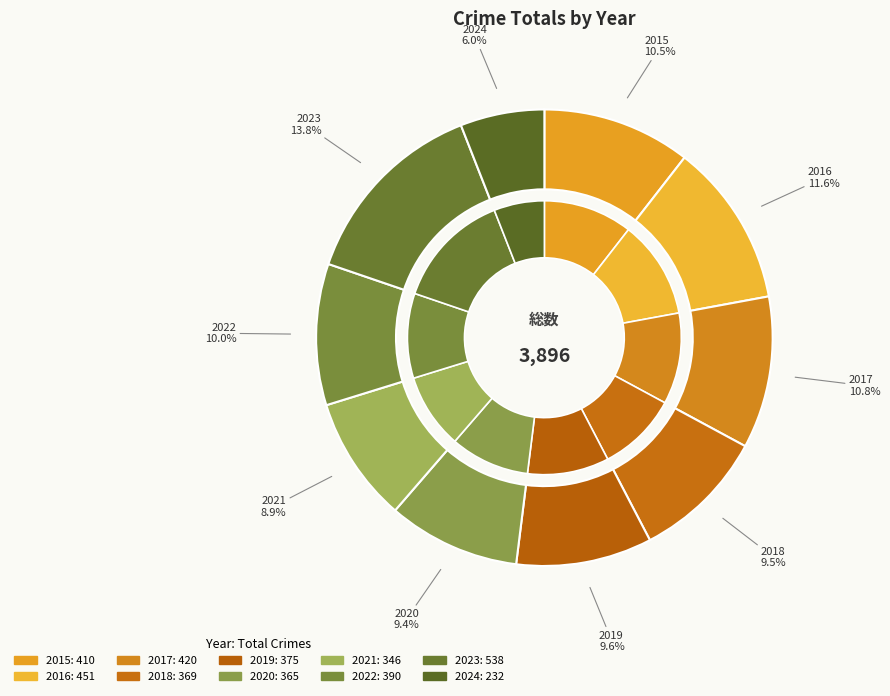

Combined, what portion of the pie is 2022 and 2018?

19.5%